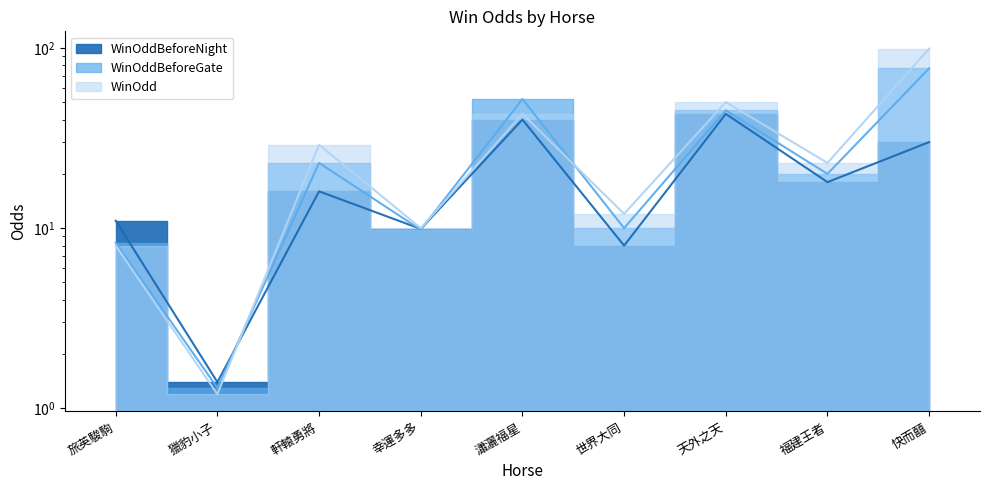

What is the difference between the maximum and minimum values in the WinOdd series?

97.8